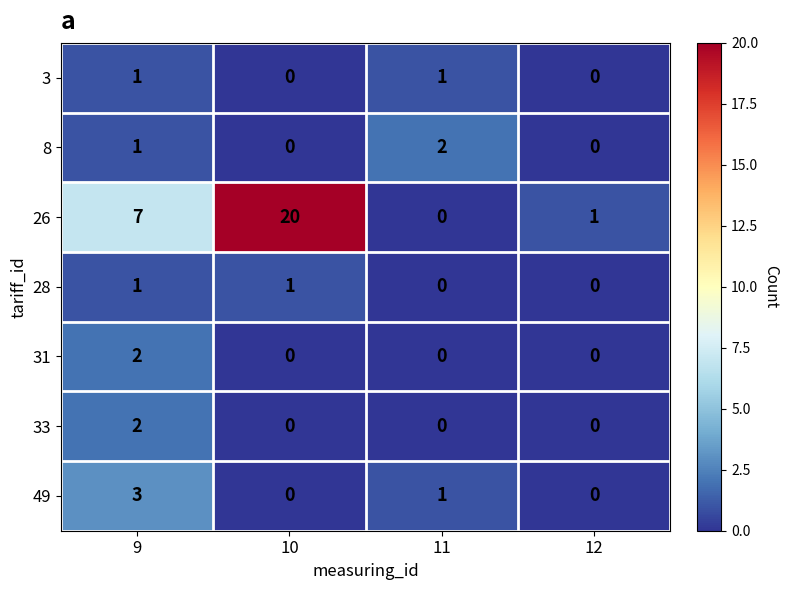

What is the spread (max minus min) of values at 9?

6